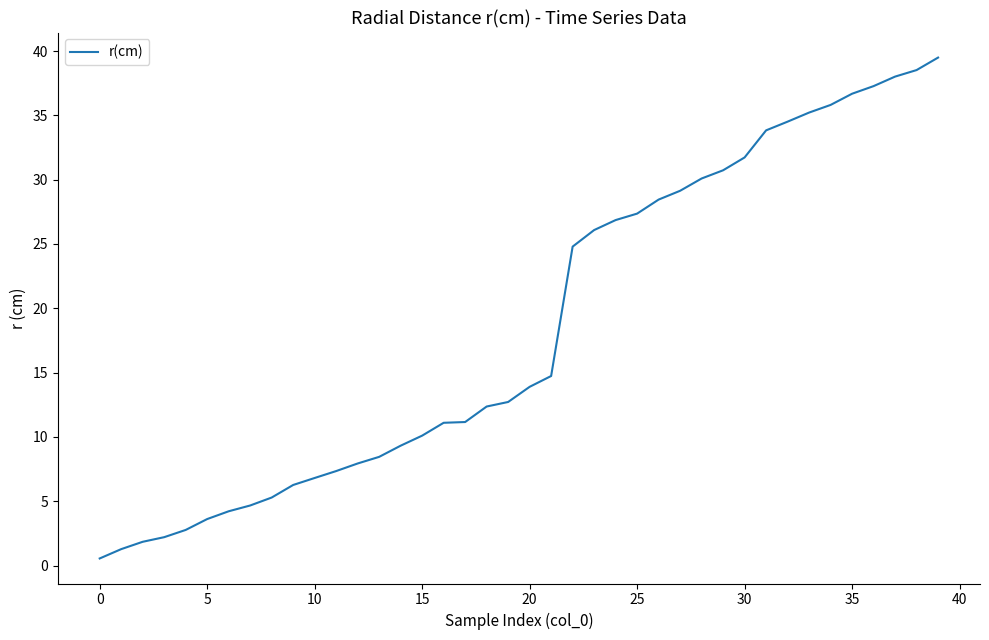

What is the greatest value displayed?

39.5